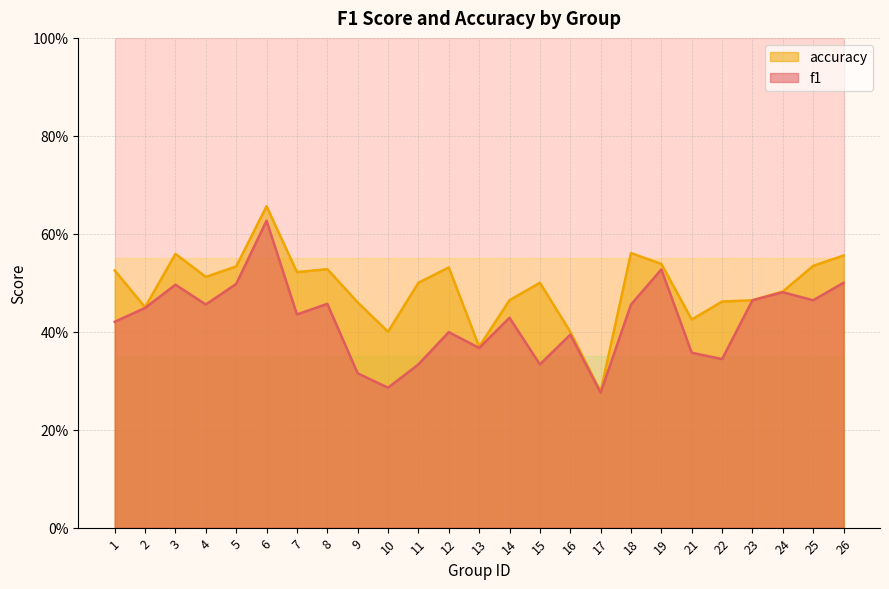

The value of accuracy at 26 is 0.3. True or false?

False